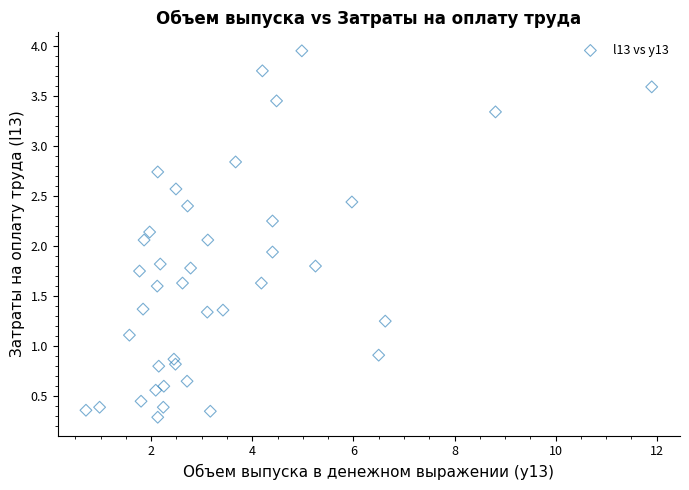

What is the range of Y values (max minus min)?

3.7